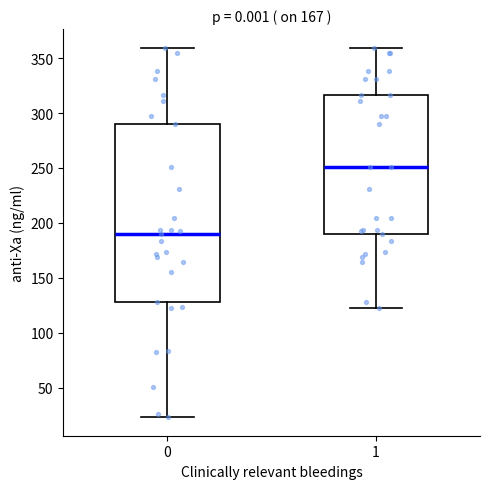

Reading left to right, transcribe this box plot: for each box, give where its median line is, the range the box spans, and where its two whiskers end, as read against the y-axis. The values are not printed on the chart, so give them approximately, as read against the axis.

0: median 190, box 130 to 290, whiskers 25 to 360
1: median 250, box 190 to 315, whiskers 125 to 360